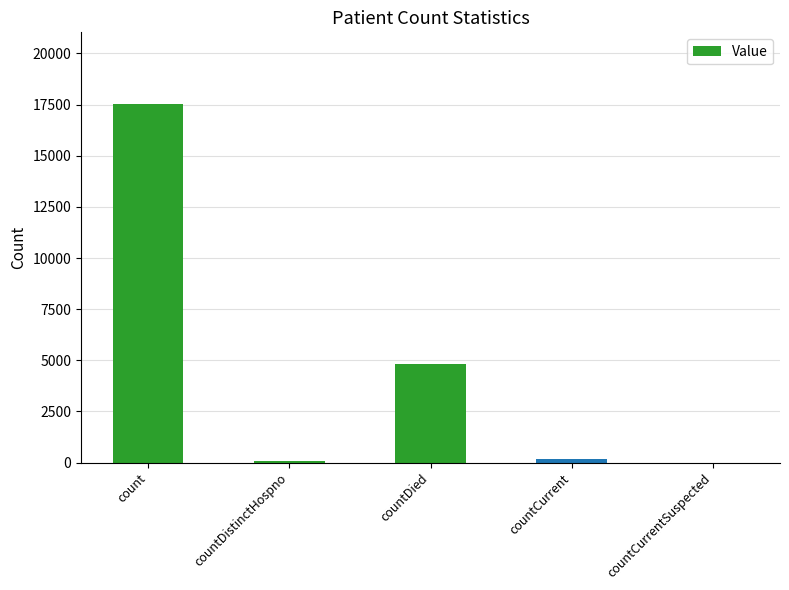

Which label corresponds to the largest value in the chart?

count